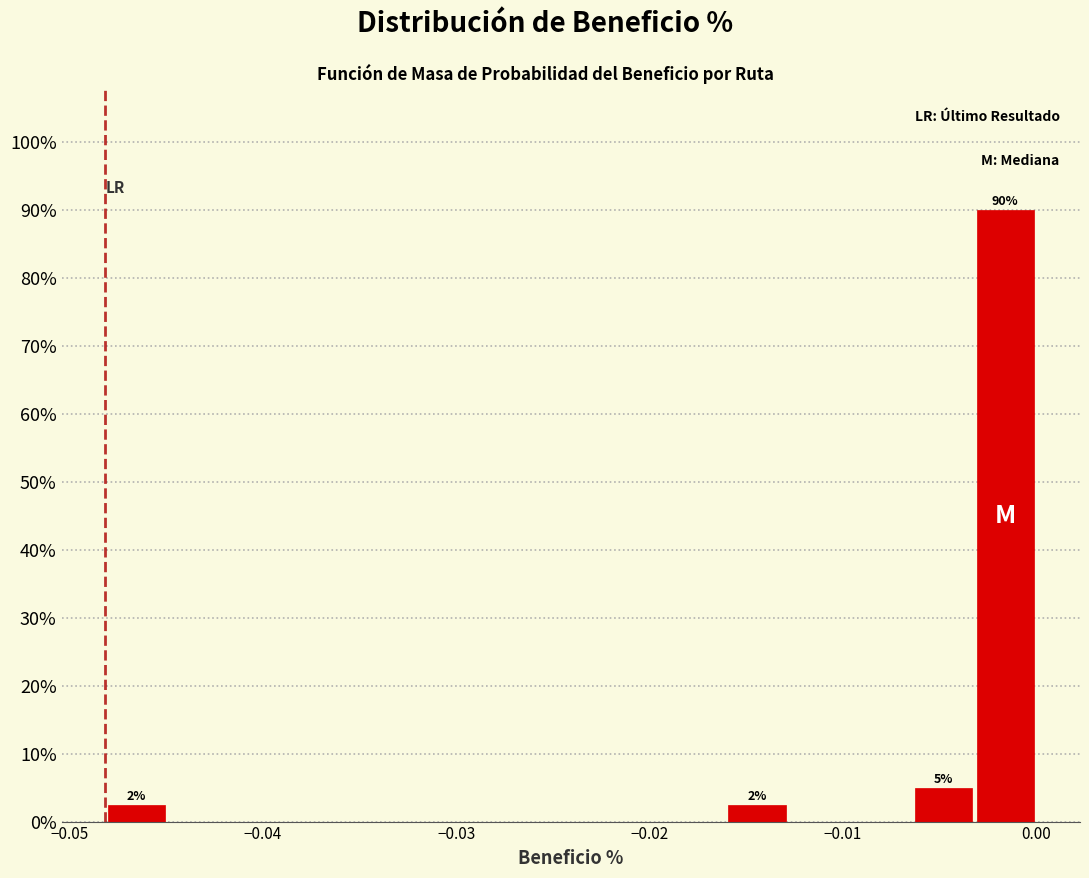

Read against the x-axis, roughly where is the centre of the tallest bar?

-0.002